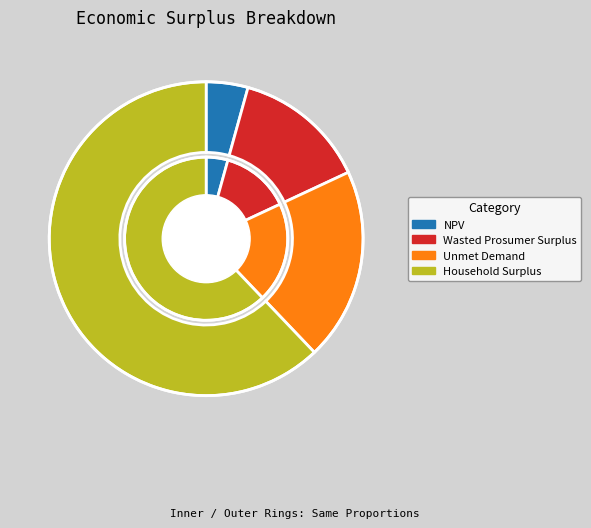

What portion of the pie excludes NPV?

95.7%